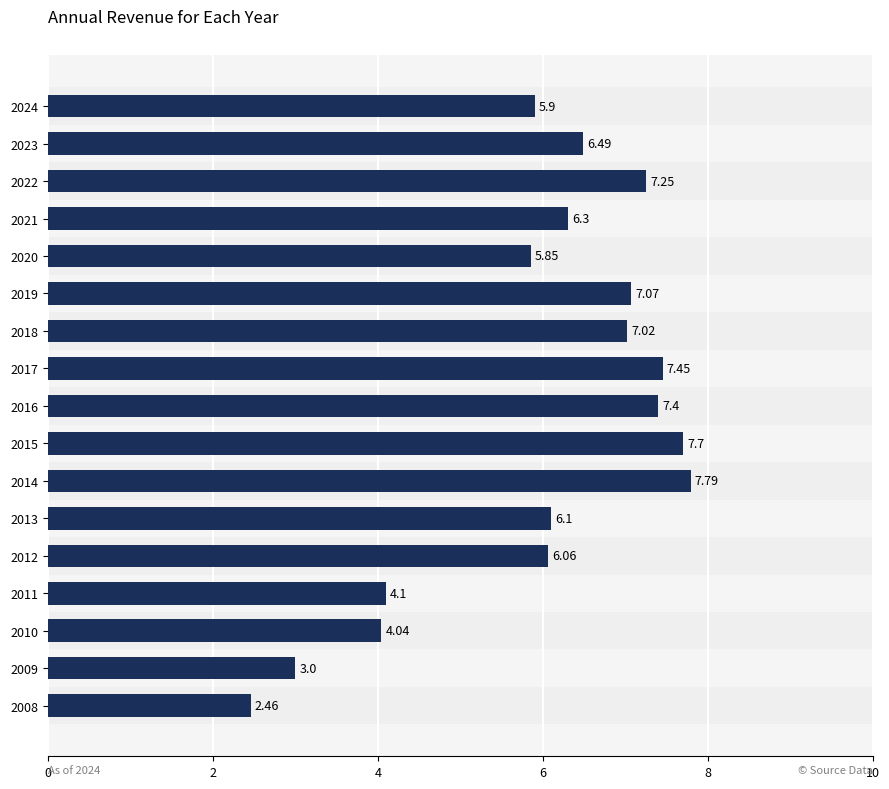

Approximately how many times larger is the value at 2012 compared to 2014?

0.8